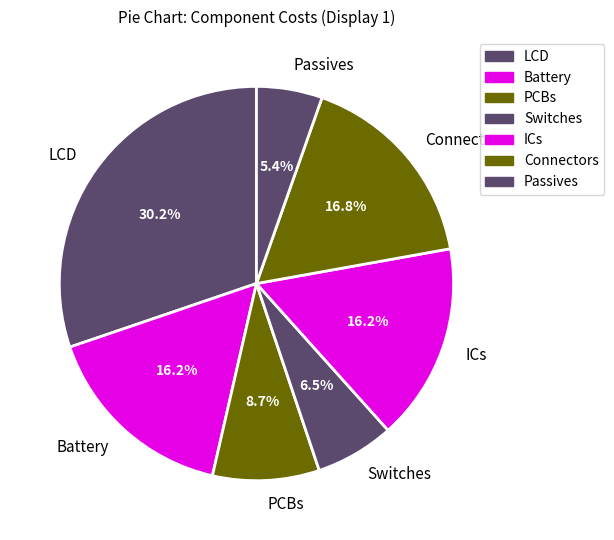

Which category has the biggest portion of the pie?

LCD